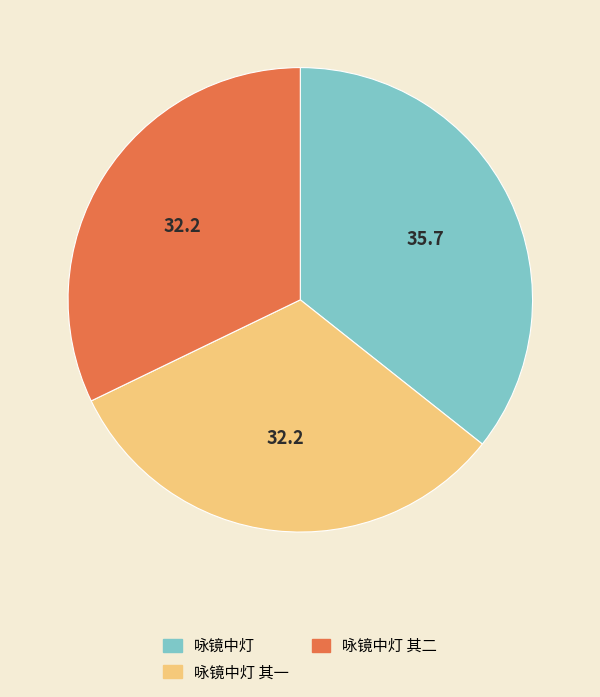

Combined, do 咏镜中灯 其一 and 咏镜中灯 其二 account for over 50%?

Yes